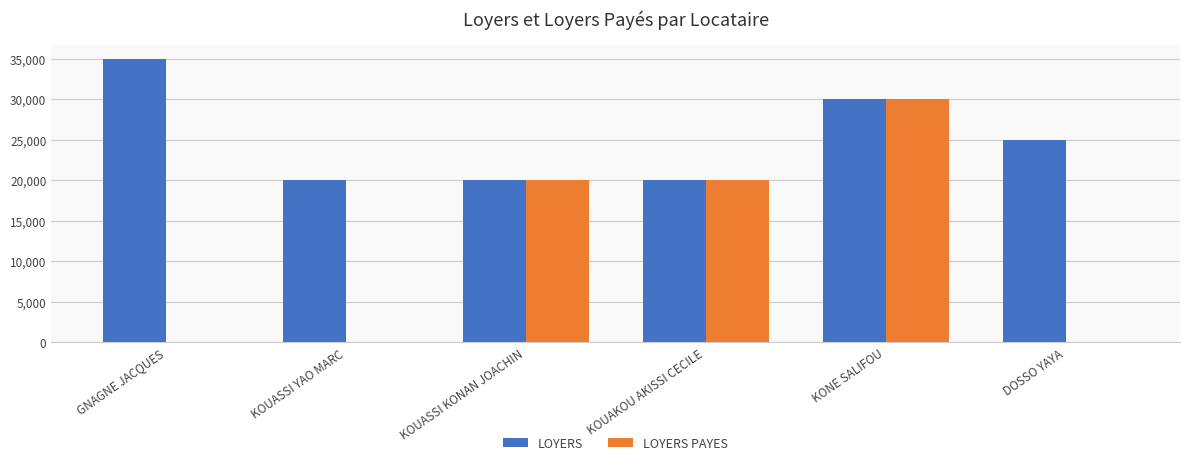

Reading left to right, transcribe all the data shown in this chart.

LOYERS: 35000	20000	20000	20000	30000	25000
LOYERS PAYES: 0	0	20000	20000	30000	0